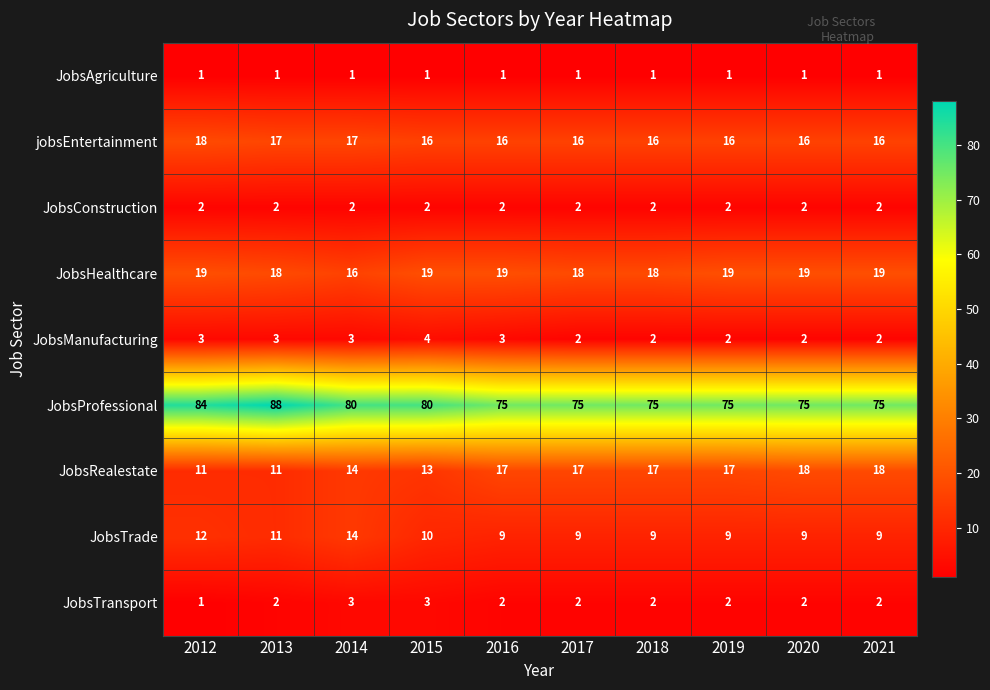

At which category does the chart reach its peak across all series?

2013